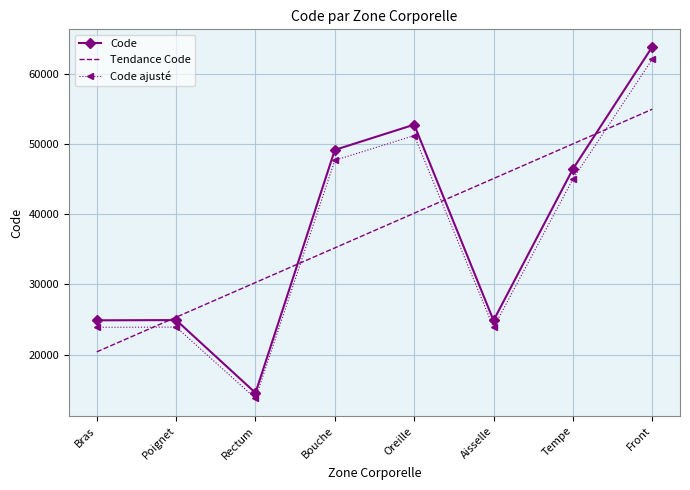

At how many categories does at least one series exceed 18796?

8